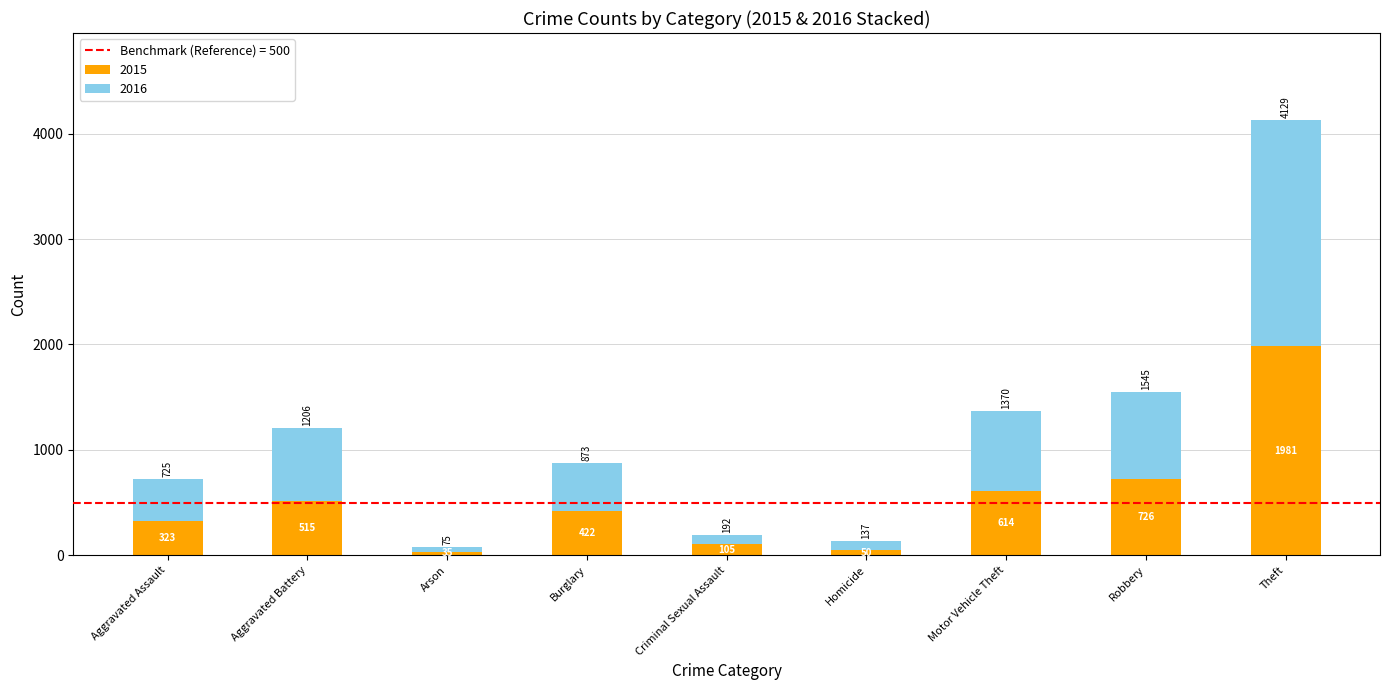

What is the average value of the 2015 series?

530